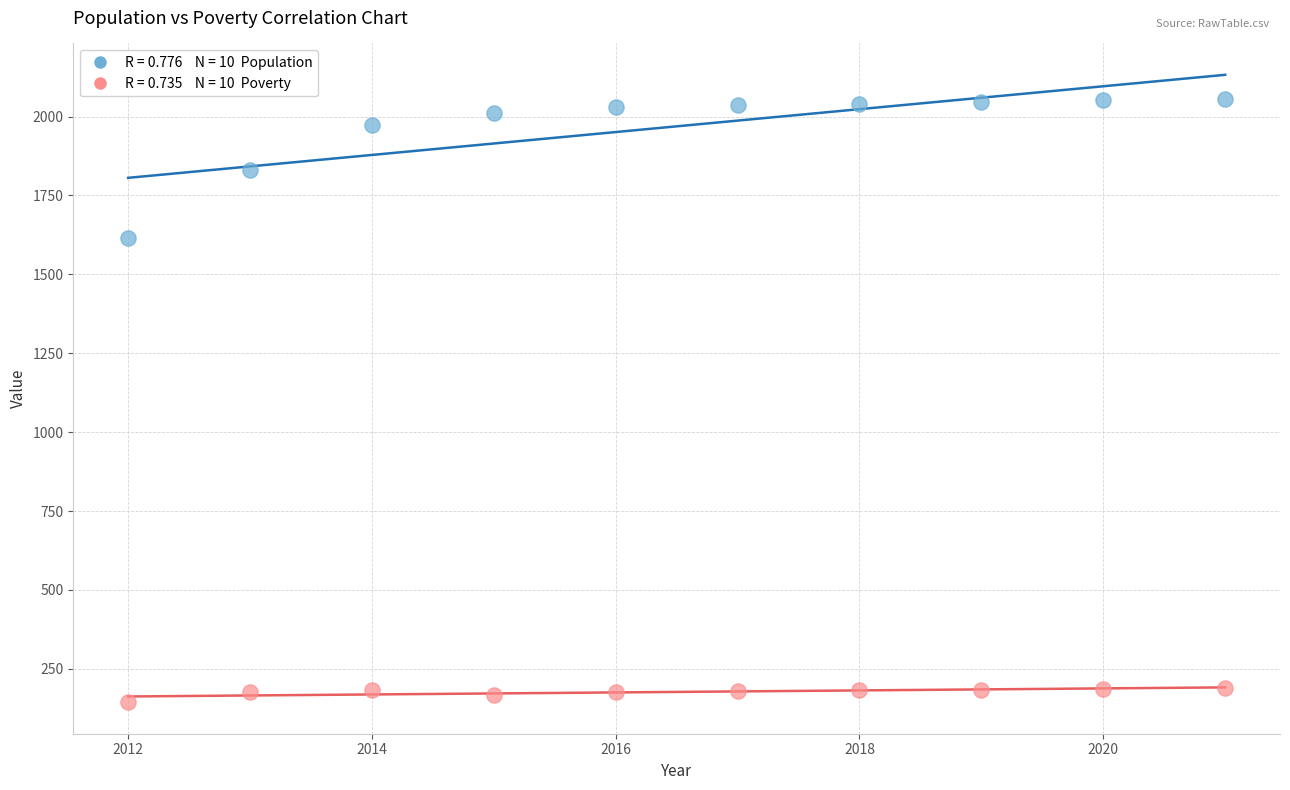

Across all data points, what is the range of X values (max minus min)?

9